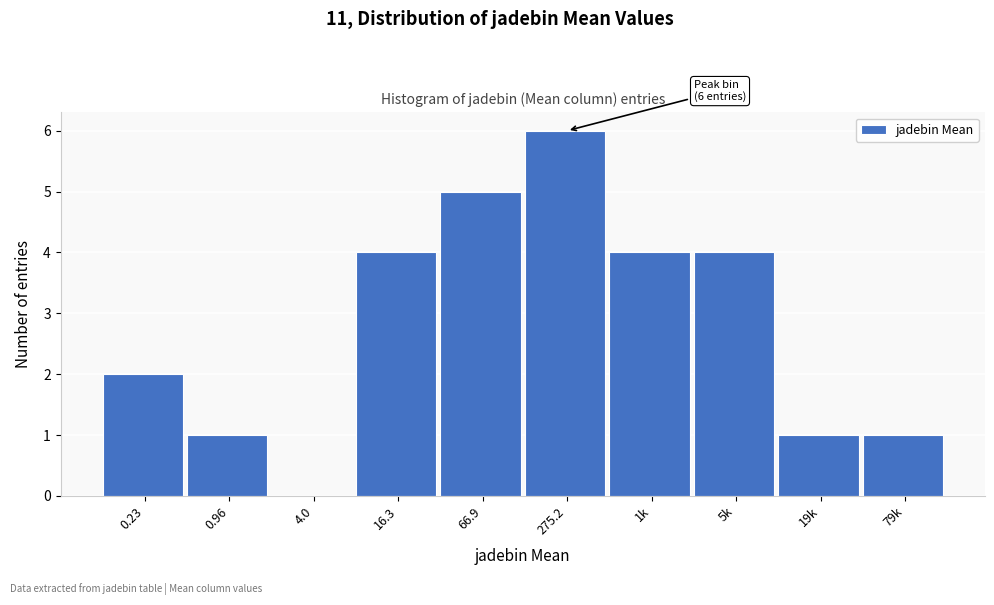

Reading right to left, extract all data points from this chart.

79k=1	19k=1	5k=4	1k=4	275.2=6	66.9=5	16.3=4	4.0=0	0.96=1	0.23=2